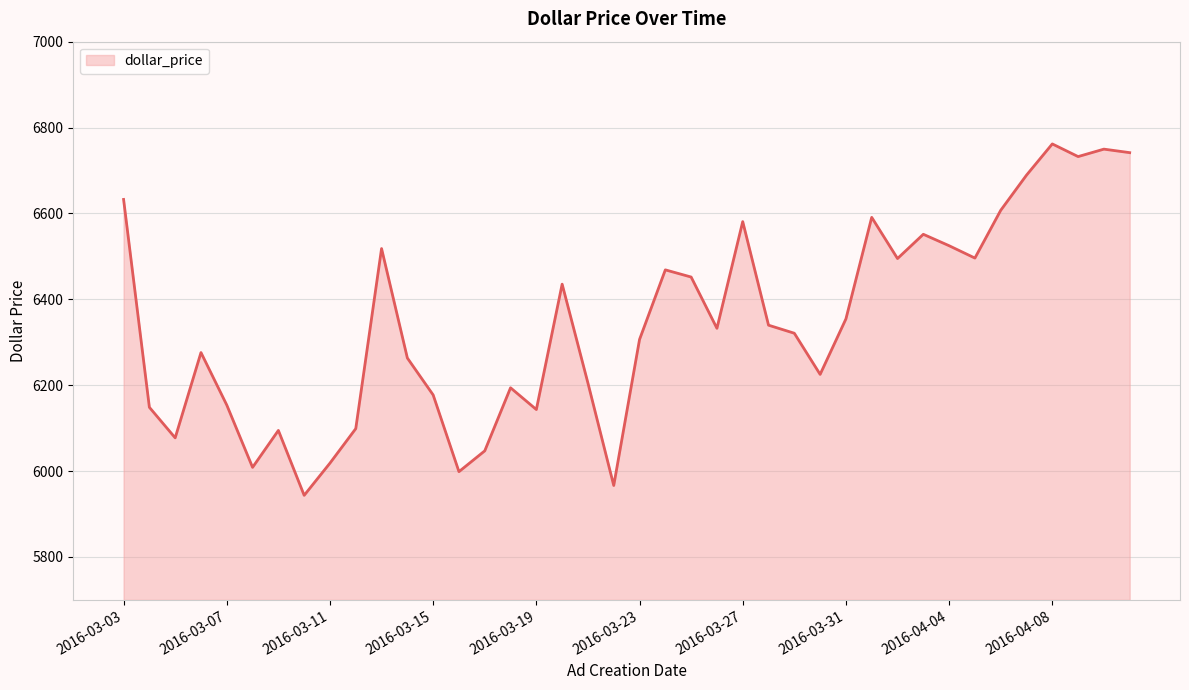

What is the difference between the second highest and second lowest values?

783.3